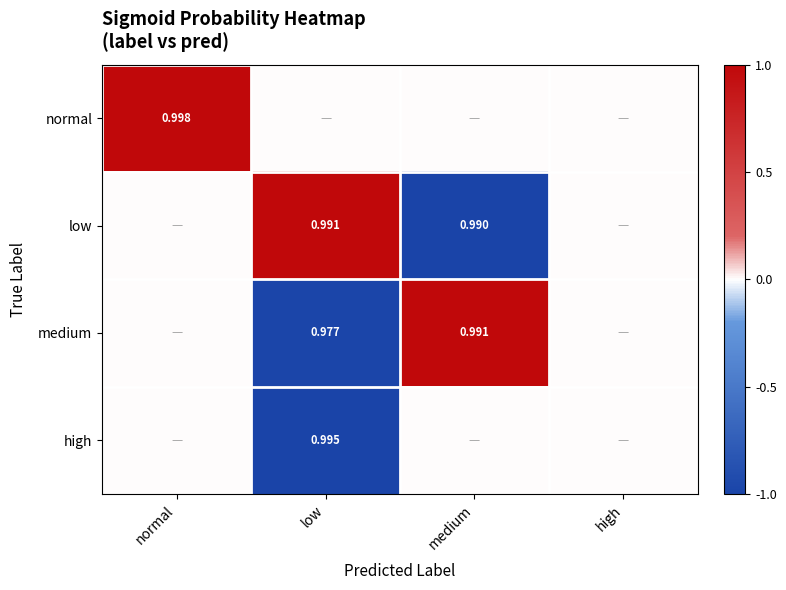

What is the maximum value for normal?

1.0